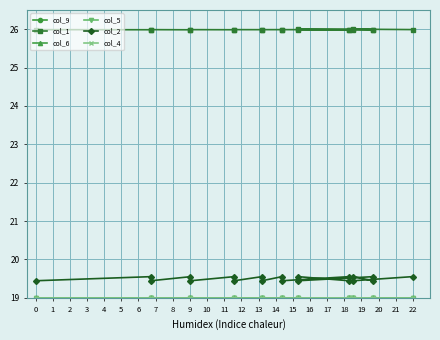

List the labels in order of col_2 value, largest first.

0, 6, 2, 8, 12, 14, 4, 18, 10, 16, 1, 3, 5, 7, 9, 11, 13, 15, 17, 19